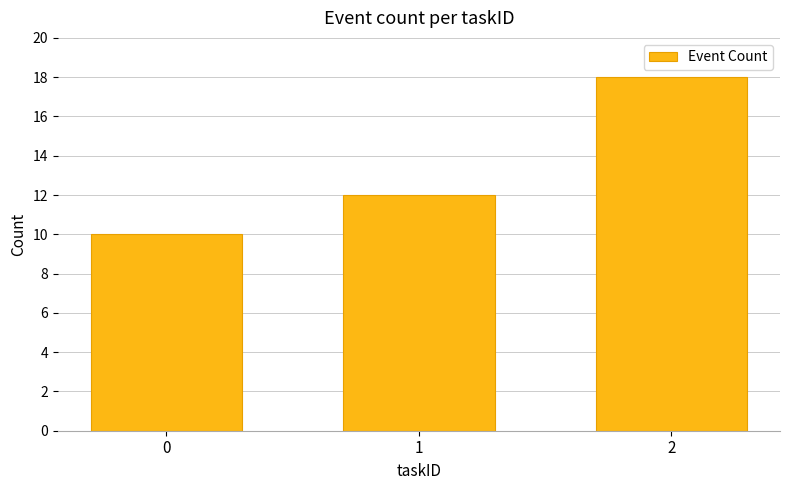

What is the value of the 2nd bar from the left?

12